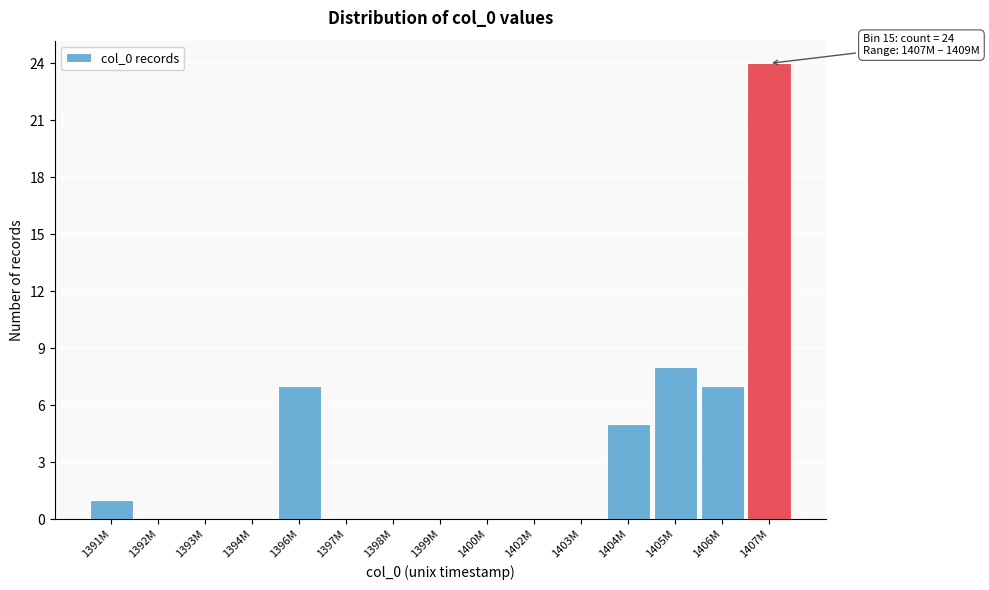

Reading left to right, list all the values displayed in this chart.

1391M=1	1392M=0	1393M=0	1394M=0	1396M=7	1397M=0	1398M=0	1399M=0	1400M=0	1402M=0	1403M=0	1404M=5	1405M=8	1406M=7	1407M=24